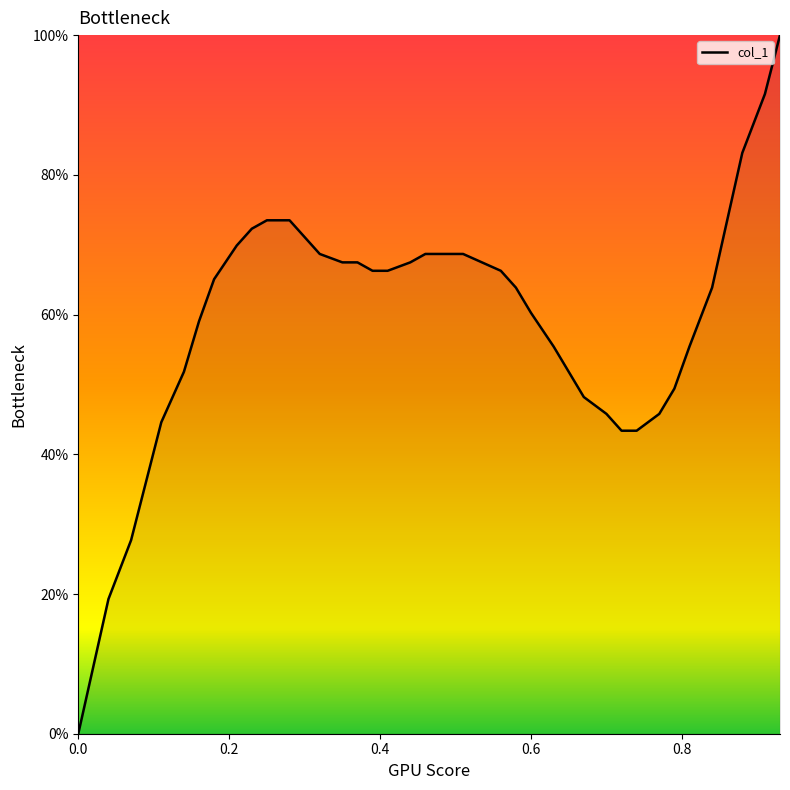

What is the maximum value shown in the chart?

100.0